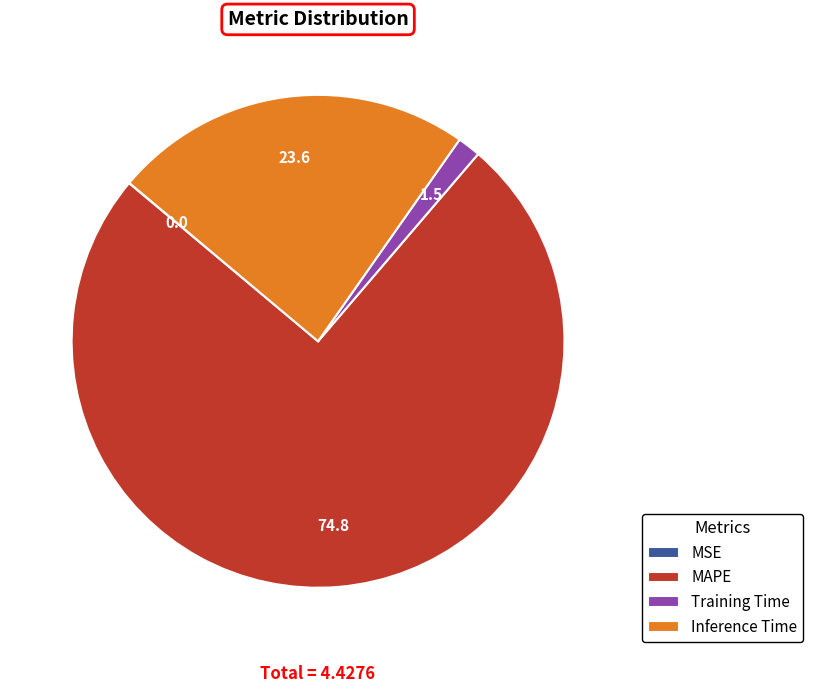

Which category has the biggest portion of the pie?

MAPE